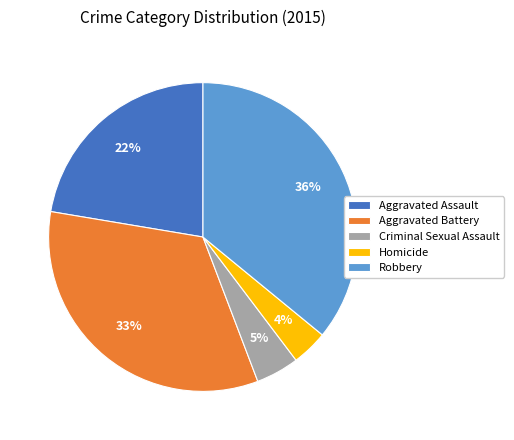

Does Aggravated Assault represent more than half of the total?

No